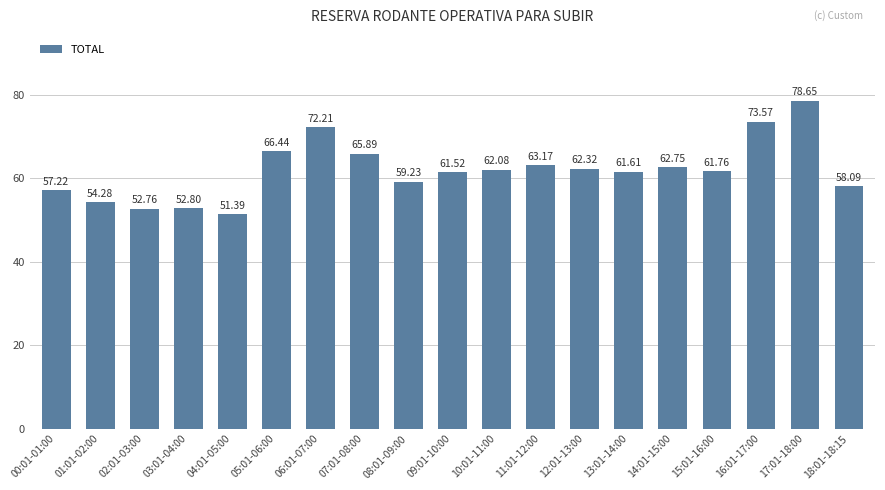

Is it true that the value at 05:01-06:00 is 114.1?

False